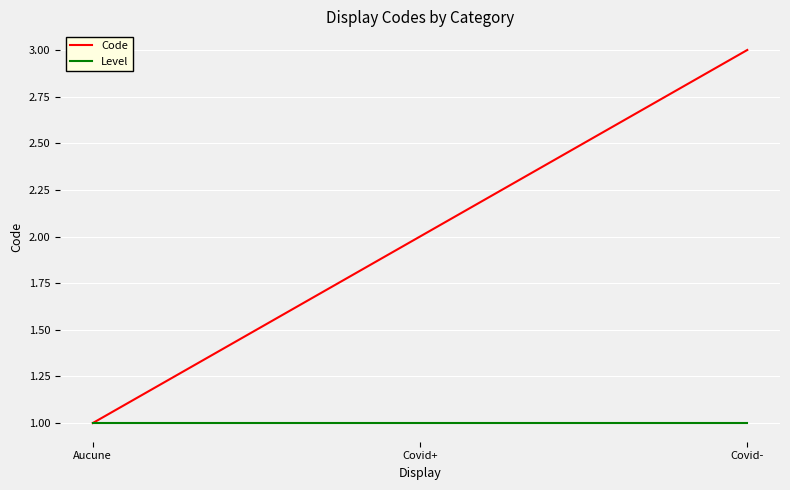

At which category does the chart reach its peak across all series?

Covid-